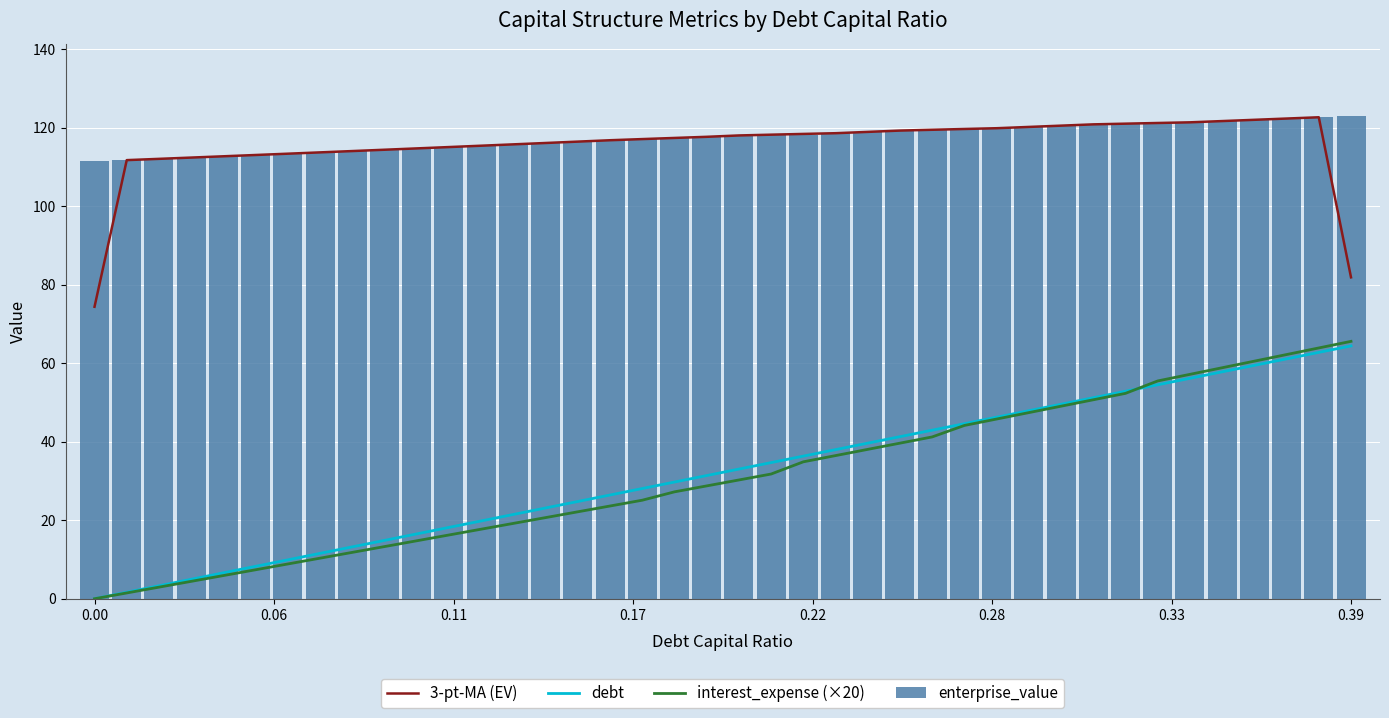

What is the difference between the maximum and second lowest values in the enterprise_value series?

11.2